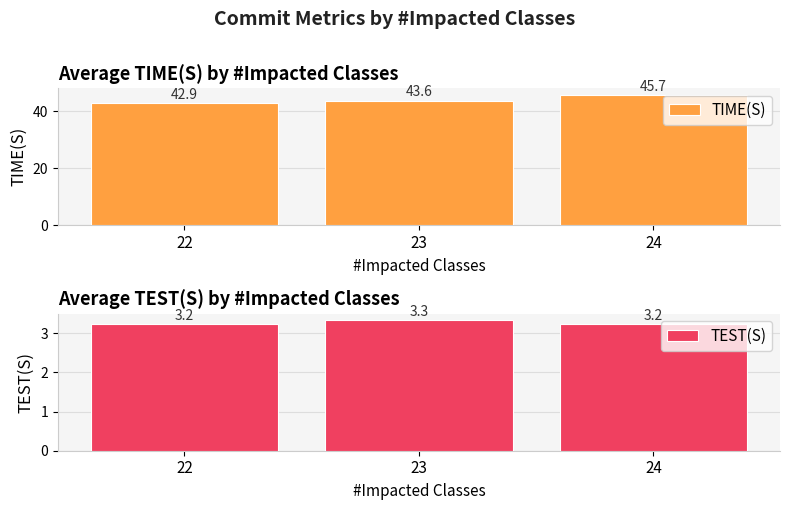

Which has a higher value, 23 or 24?

24